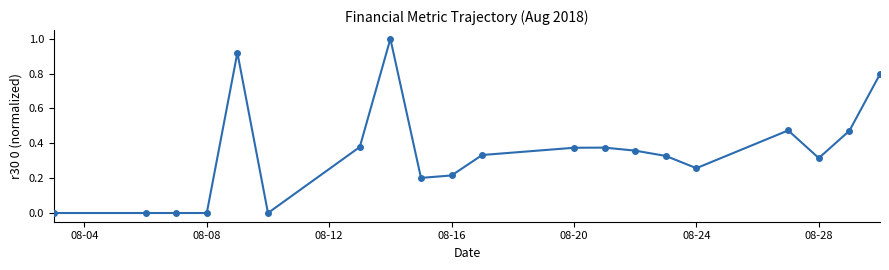

What is the difference between the maximum and minimum values?

1.0